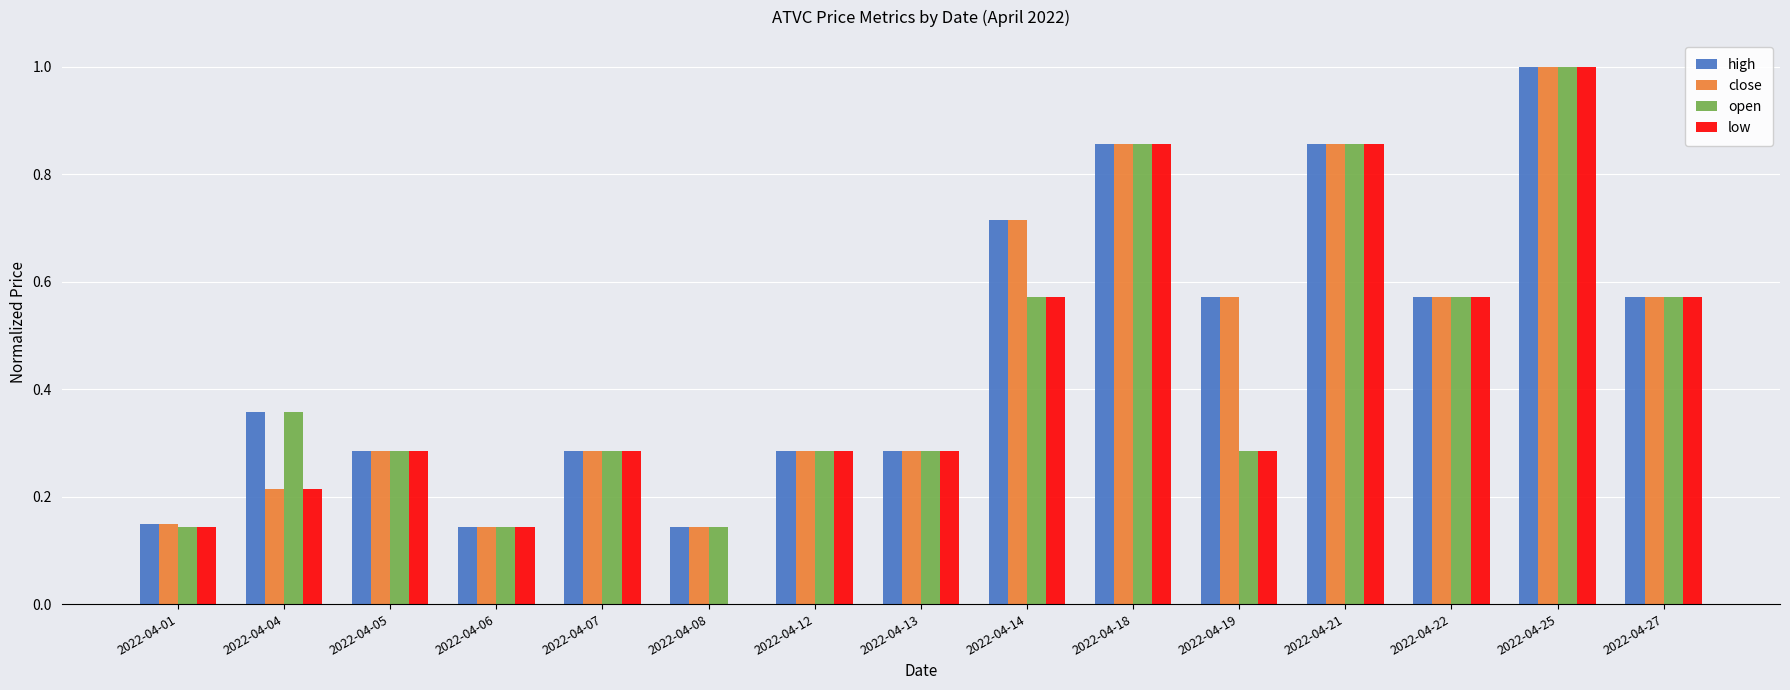

What is the sum of all close values?

6.9